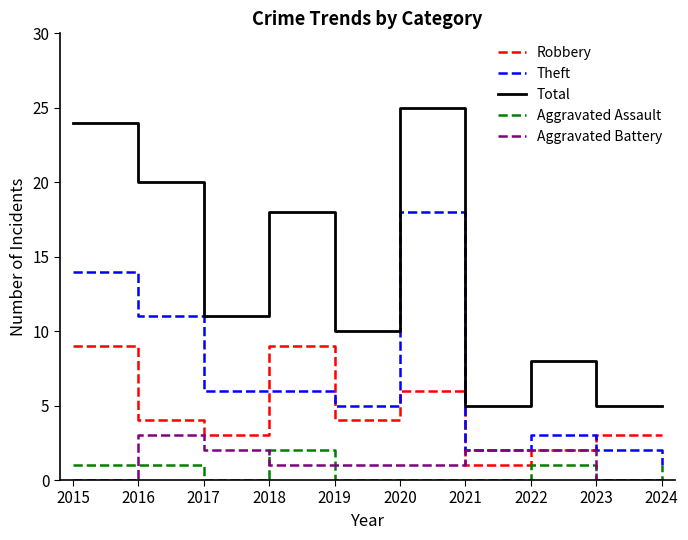

Is it true that Theft equals 30 at 2020?

False